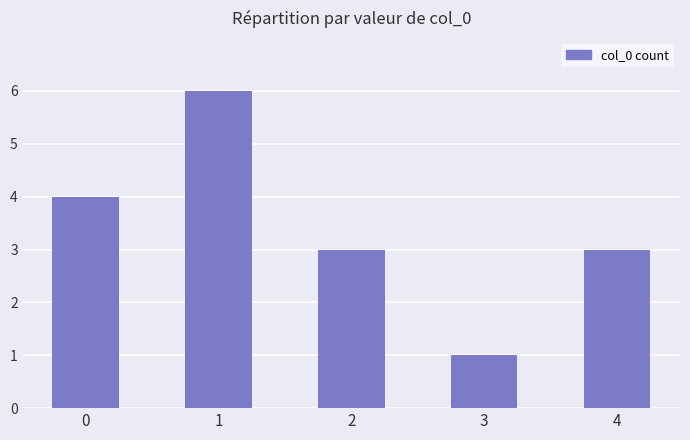

How many distinct data groups are displayed?

1